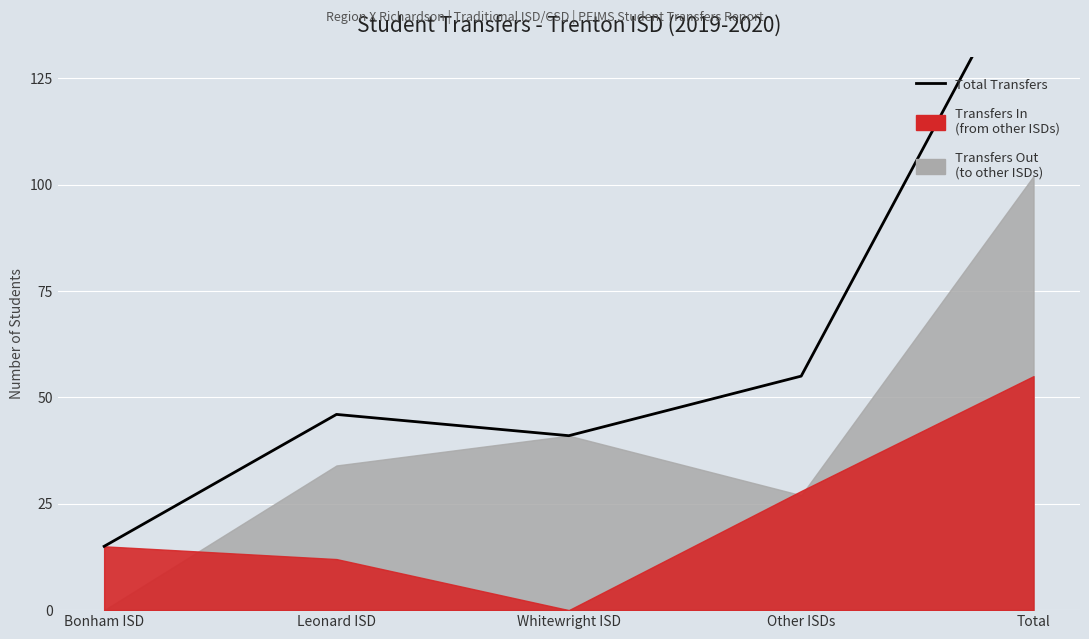

Where is the first local minimum?

Whitewright ISD